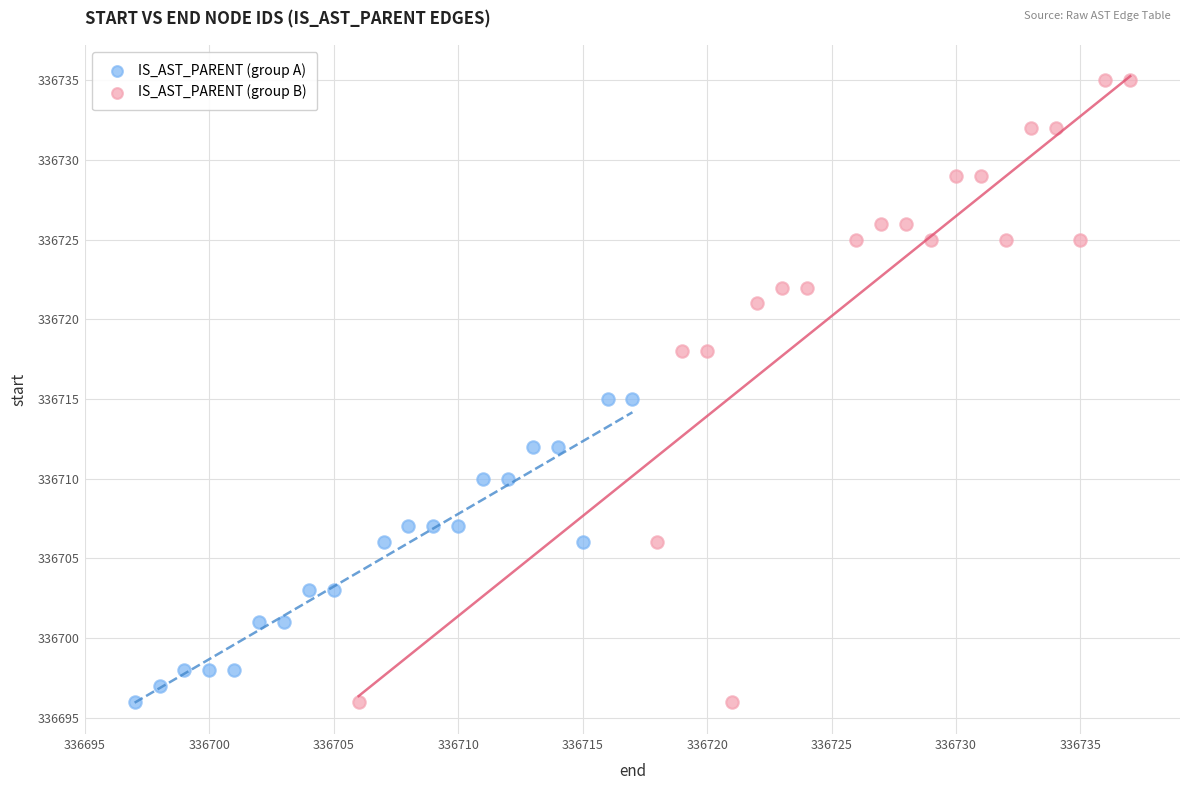

Which series has the largest Y range (max minus min)?

IS_AST_PARENT (group B)